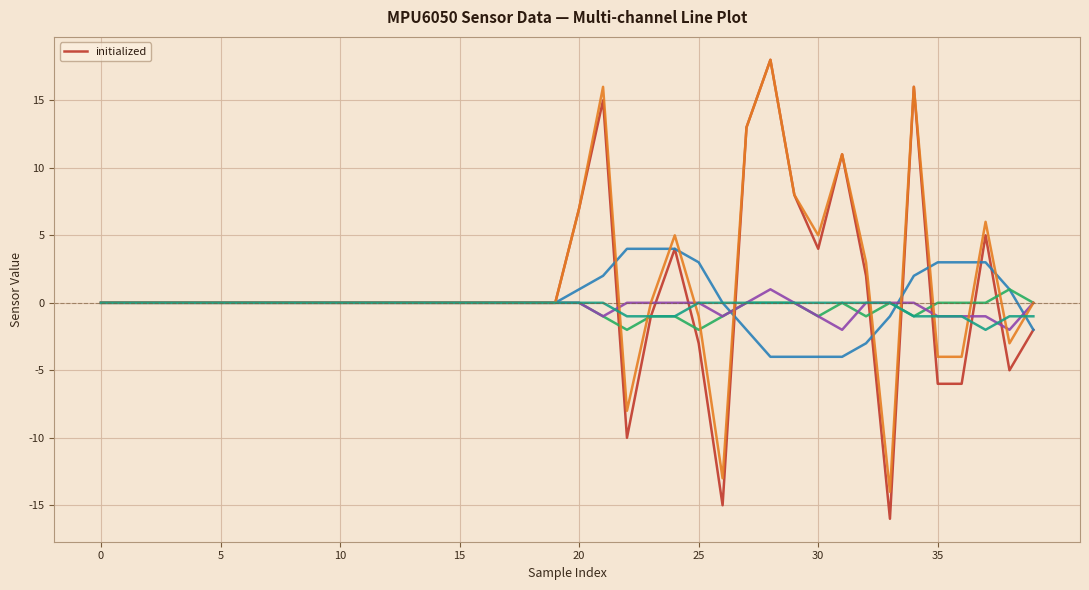

How many values are above zero?

11